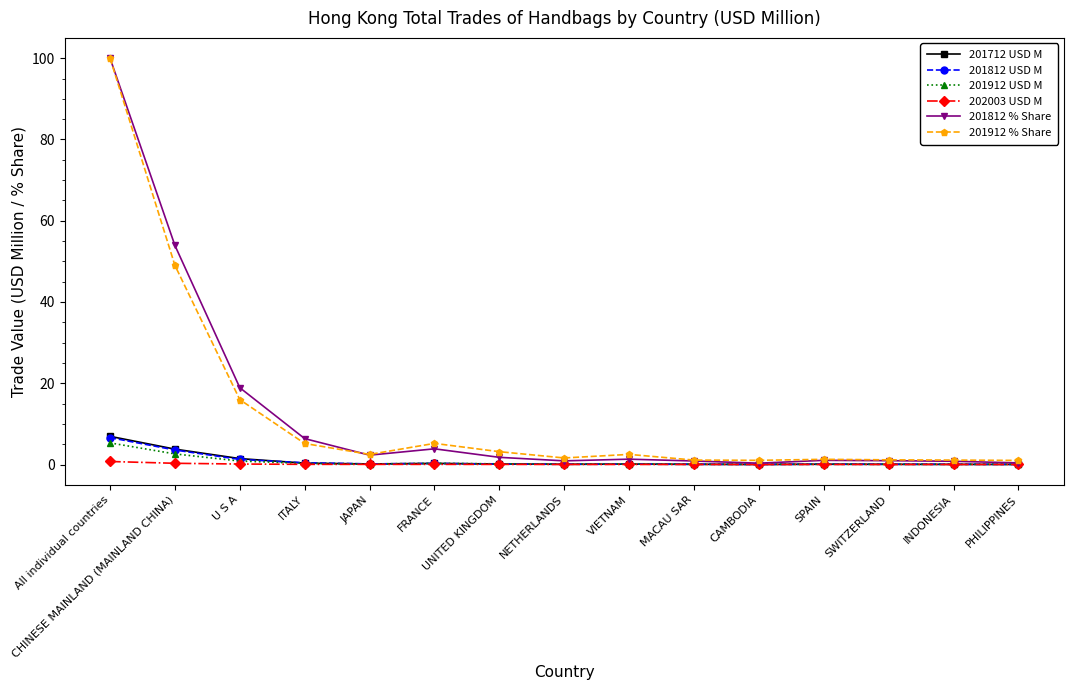

At which category is the sum across all series the highest?

All individual countries